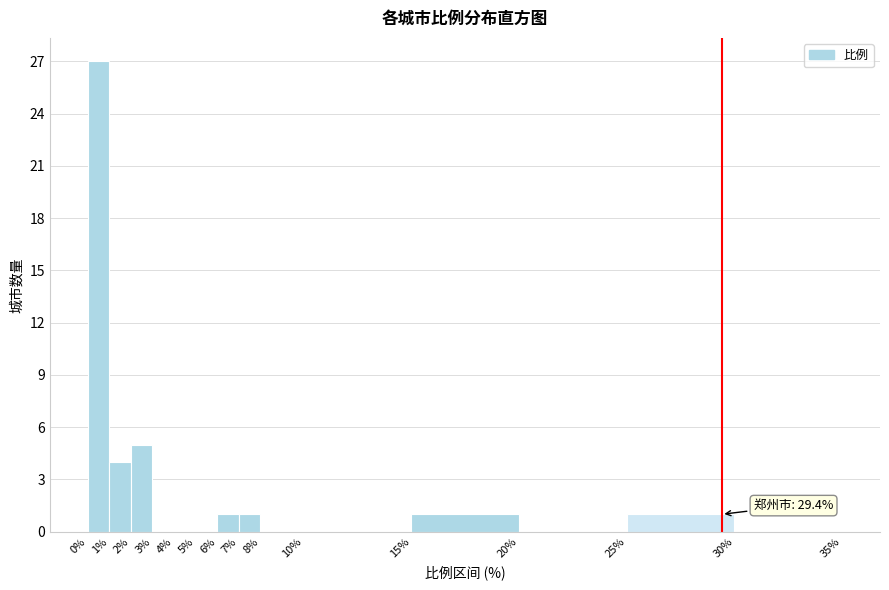

Which range on the x-axis has the tallest bar?

0% to 1%